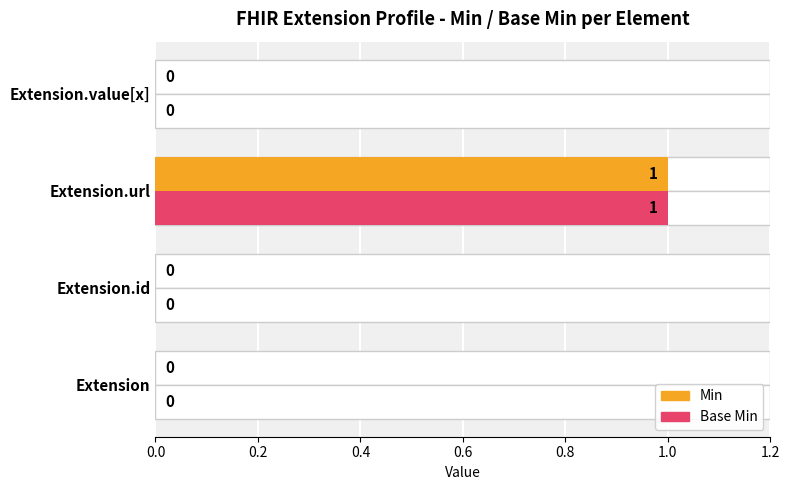

Which series has the largest total across all categories?

Min